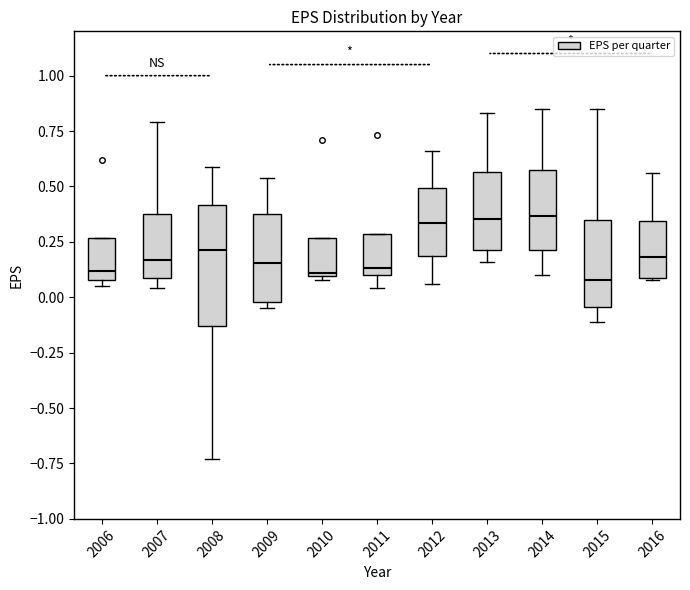

Reading left to right, read every box against the y-axis: the position of its median line, the range the box covers, and the ends of its whiskers. The values are not printed on the chart, so give them approximately, as read against the axis.

2006: median 0.10 (just above the box's lower edge), box 0.10 to 0.25, whiskers 0.05 to 0.25
2007: median 0.15, box 0.10 to 0.40, whiskers 0.05 to 0.80
2008: median 0.20, box -0.15 to 0.40, whiskers -0.75 to 0.60
2009: median 0.15, box 0.00 to 0.40, whiskers -0.05 to 0.55
2010: median 0.10, box 0.10 to 0.25, whiskers 0.10 to 0.25
2011: median 0.15, box 0.10 to 0.30, whiskers 0.05 to 0.30
2012: median 0.35, box 0.20 to 0.50, whiskers 0.05 to 0.65
2013: median 0.35, box 0.20 to 0.55, whiskers 0.15 to 0.85
2014: median 0.35, box 0.20 to 0.55, whiskers 0.10 to 0.85
2015: median 0.10, box -0.05 to 0.35, whiskers -0.10 to 0.85
2016: median 0.20, box 0.10 to 0.35, whiskers 0.10 to 0.55